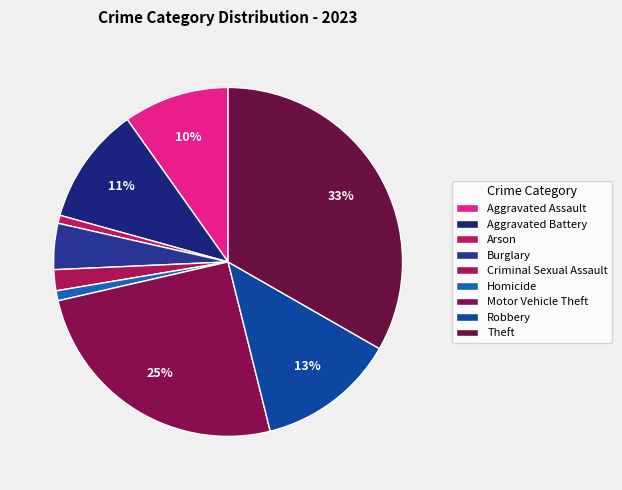

How many segments does this pie chart have?

9